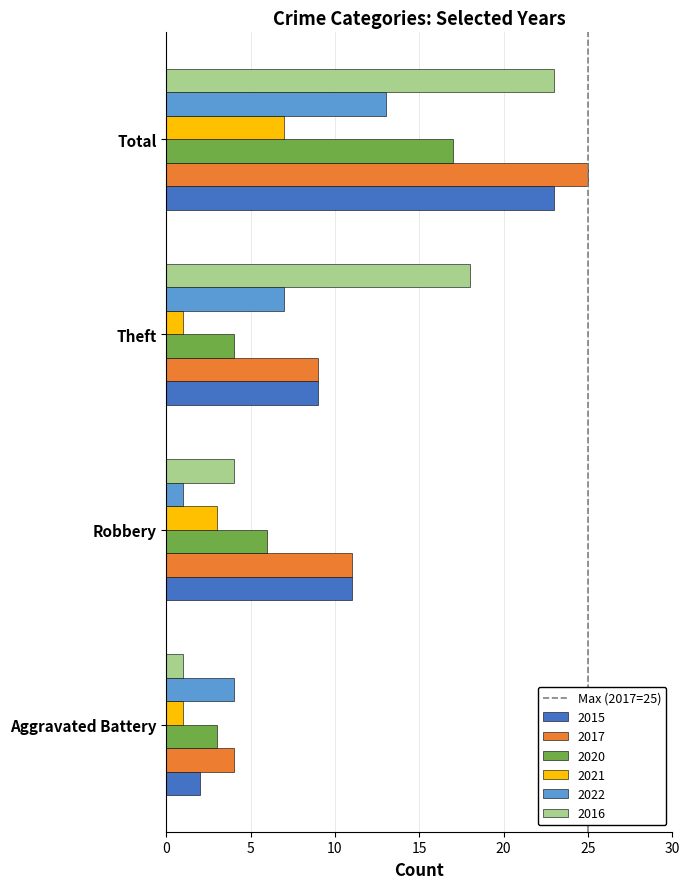

What is the difference between the maximum and minimum values in the 2021 series?

6